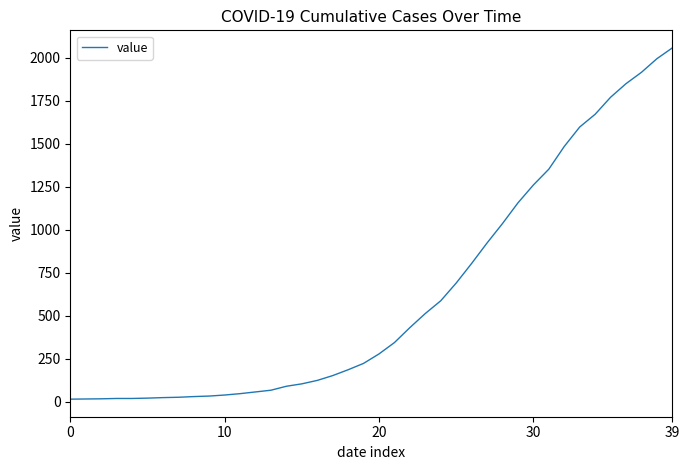

What is the difference between the maximum and minimum values?

2042